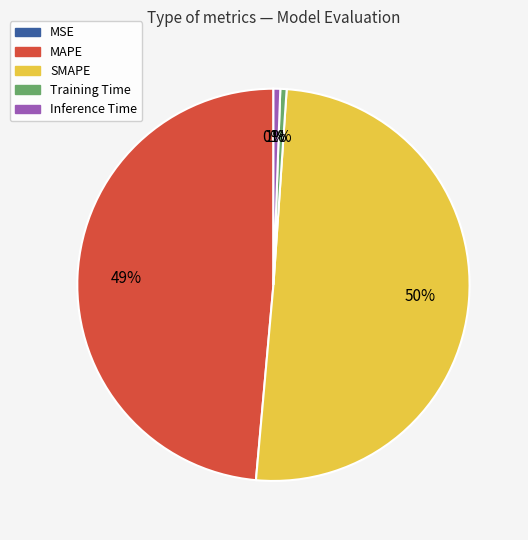

Do SMAPE and Training Time together represent more than half of the pie?

Yes